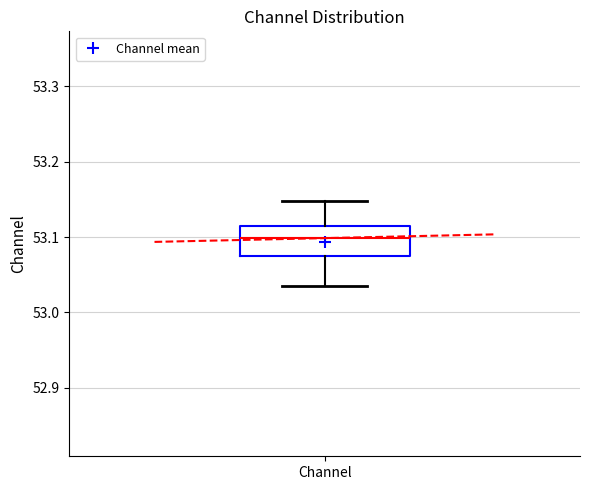

Transcribe this box plot: give where the median line is, the range the box spans, and where the two whiskers end, as read against the y-axis. The values are not printed on the chart, so give them approximately, as read against the axis.

median 53.10, box 53.07 to 53.11, whiskers 53.03 to 53.15